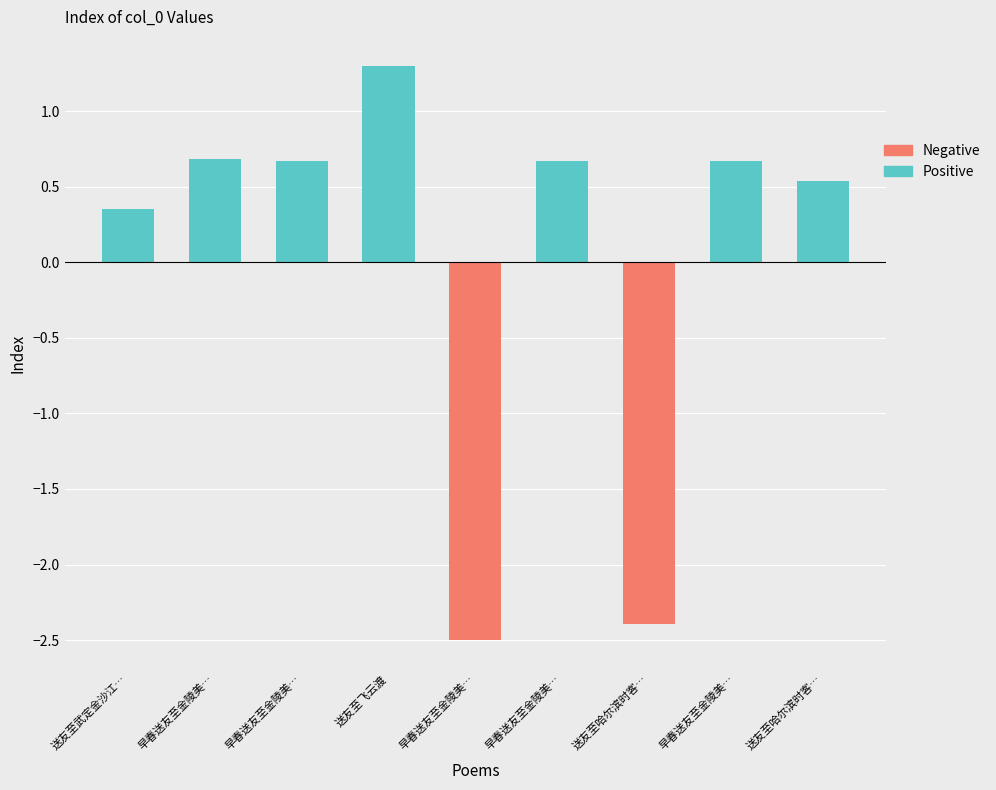

Reading right to left, what are all the values shown in this chart?

Positive: 送友至哈尔滨时客…=0.5	早春送友至金陵美…=0.7	送友至哈尔滨时客…=0.0	早春送友至金陵美…=0.7	早春送友至金陵美…=0.0	送友至飞云渡=1.3	早春送友至金陵美…=0.7	早春送友至金陵美…=0.7	送友至武定金沙江…=0.4
Negative: 送友至哈尔滨时客…=0.0	早春送友至金陵美…=0.0	送友至哈尔滨时客…=-2.4	早春送友至金陵美…=0.0	早春送友至金陵美…=-2.5	送友至飞云渡=0.0	早春送友至金陵美…=0.0	早春送友至金陵美…=0.0	送友至武定金沙江…=0.0